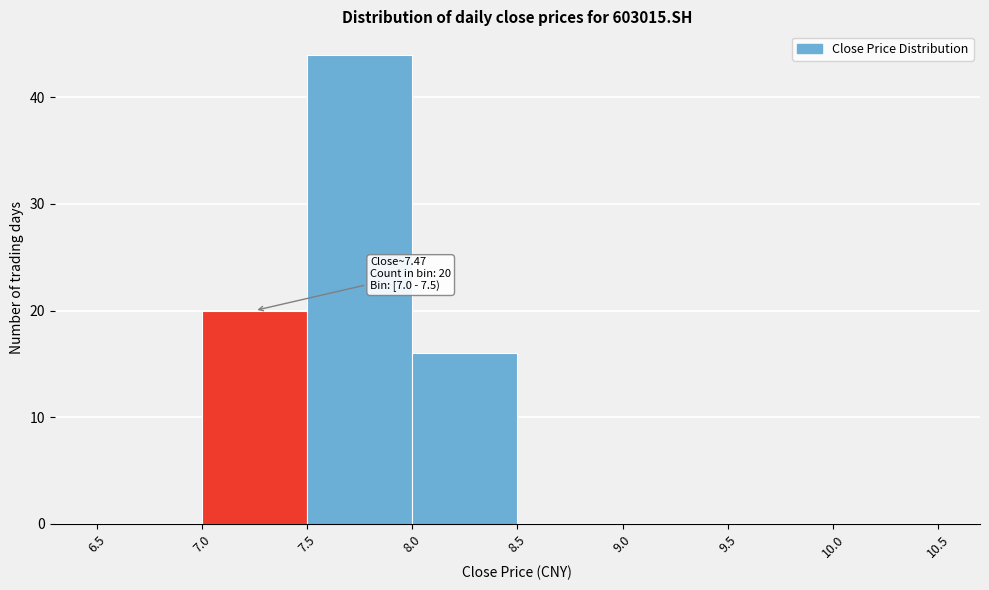

Over which range of the x-axis is the bar tallest?

7.5 to 8.0